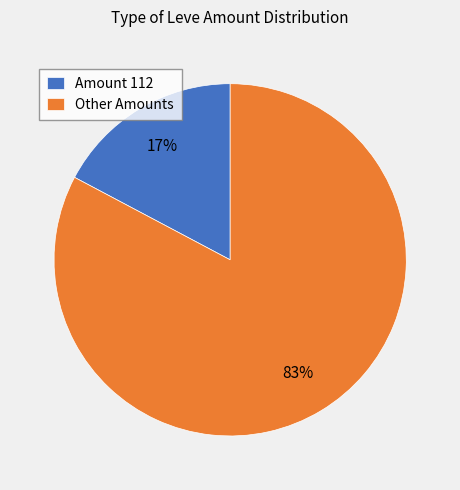

Which category has the smallest portion of the pie?

Amount 112